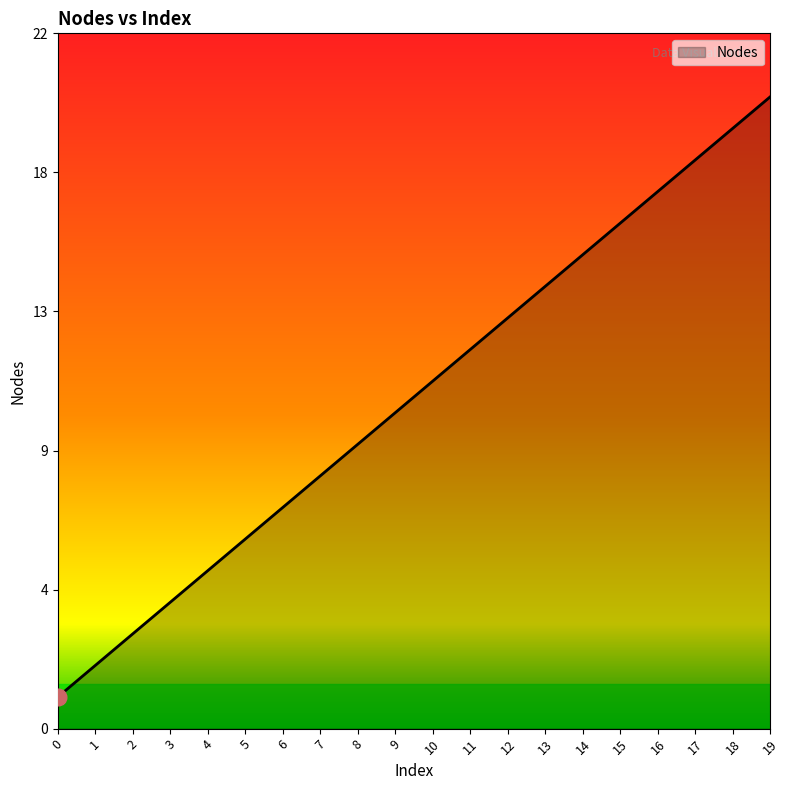

Does the chart display data point markers on the line(s)?

No